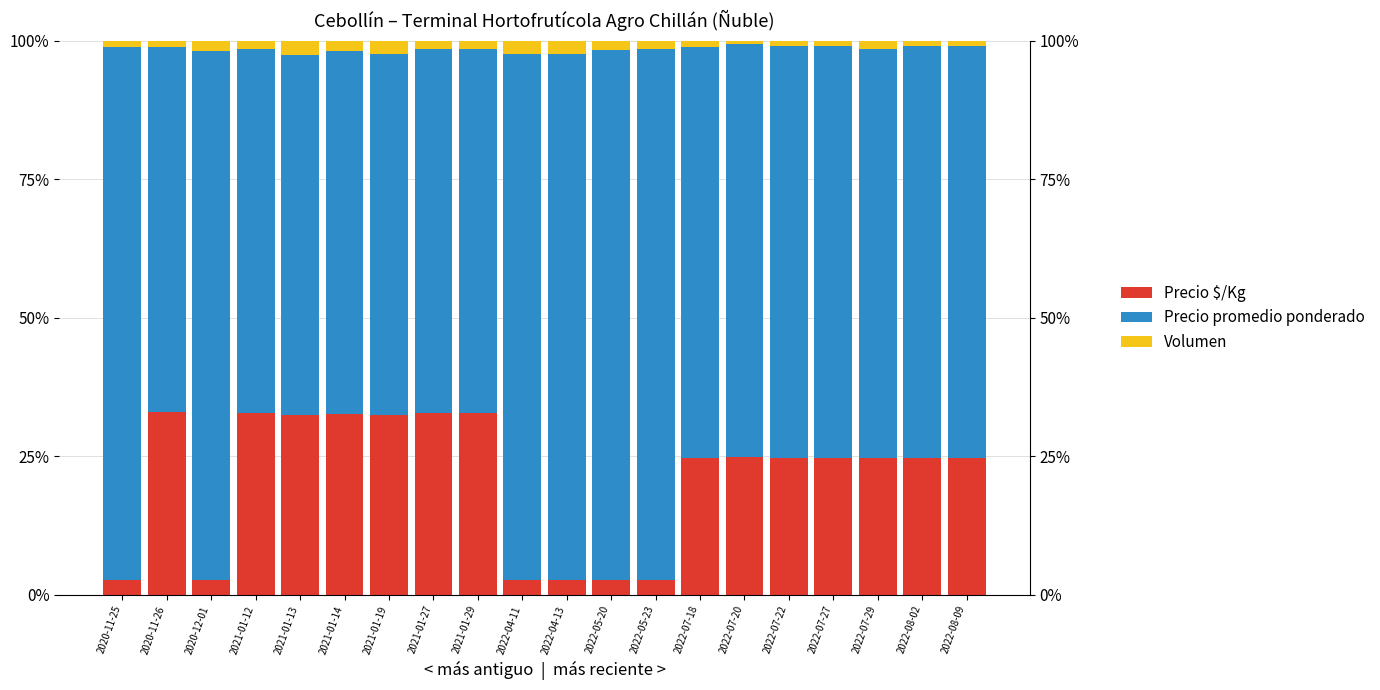

Reading left to right, extract all data points from this chart.

Precio $/Kg: 2020-11-25=2.7	2020-11-26=33.0	2020-12-01=2.6	2021-01-12=32.8	2021-01-13=32.5	2021-01-14=32.7	2021-01-19=32.5	2021-01-27=32.9	2021-01-29=32.8	2022-04-11=2.6	2022-04-13=2.6	2022-05-20=2.7	2022-05-23=2.7	2022-07-18=24.7	2022-07-20=24.9	2022-07-22=24.8	2022-07-27=24.8	2022-07-29=24.7	2022-08-02=24.8	2022-08-09=24.8
Precio promedio ponderado: 2020-11-25=96.2	2020-11-26=65.9	2020-12-01=95.5	2021-01-12=65.7	2021-01-13=64.9	2021-01-14=65.4	2021-01-19=65.1	2021-01-27=65.7	2021-01-29=65.7	2022-04-11=95.1	2022-04-13=95.1	2022-05-20=95.8	2022-05-23=95.8	2022-07-18=74.2	2022-07-20=74.6	2022-07-22=74.3	2022-07-27=74.3	2022-07-29=74.0	2022-08-02=74.3	2022-08-09=74.3
Volumen: 2020-11-25=1.1	2020-11-26=1.1	2020-12-01=1.8	2021-01-12=1.5	2021-01-13=2.6	2021-01-14=1.8	2021-01-19=2.4	2021-01-27=1.4	2021-01-29=1.5	2022-04-11=2.3	2022-04-13=2.3	2022-05-20=1.6	2022-05-23=1.5	2022-07-18=1.1	2022-07-20=0.6	2022-07-22=0.9	2022-07-27=0.9	2022-07-29=1.4	2022-08-02=0.9	2022-08-09=0.9